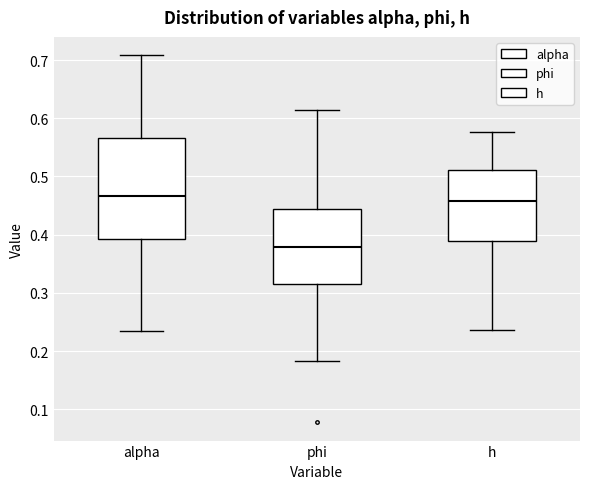

Reading left to right, read every box against the y-axis: the position of its median line, the range the box covers, and the ends of its whiskers. The values are not printed on the chart, so give them approximately, as read against the axis.

alpha: median 0.47, box 0.39 to 0.57, whiskers 0.23 to 0.71
phi: median 0.38, box 0.31 to 0.44, whiskers 0.18 to 0.61
h: median 0.46, box 0.39 to 0.51, whiskers 0.24 to 0.58